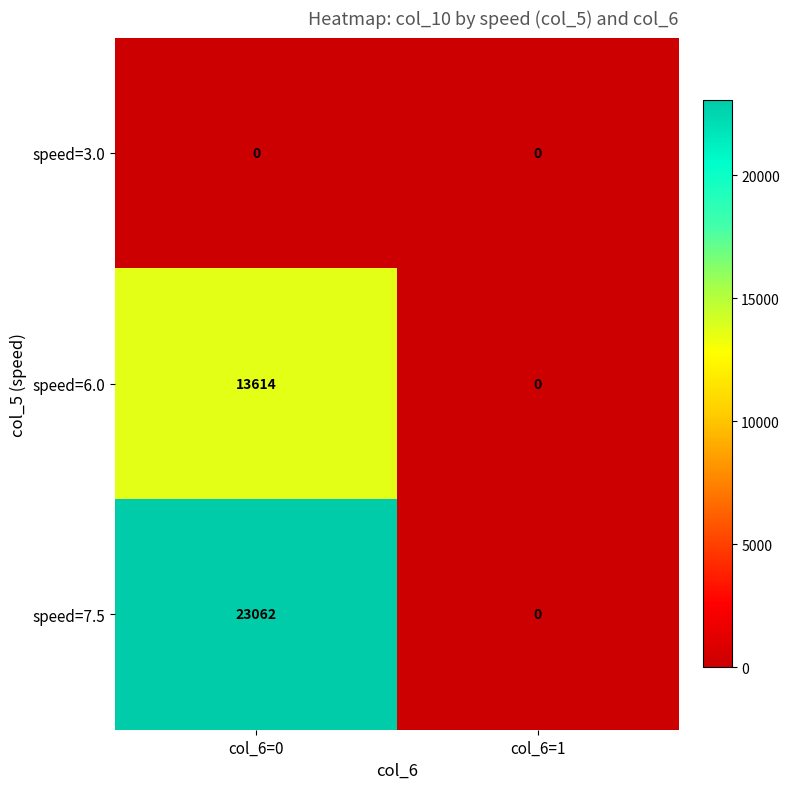

List the series in order of their peak value, highest first.

speed=7.5, speed=6.0, speed=3.0